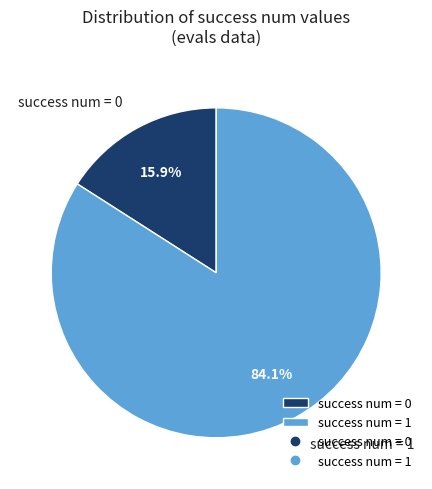

Rank the categories by value from lowest to highest.

success num = 0, success num = 1